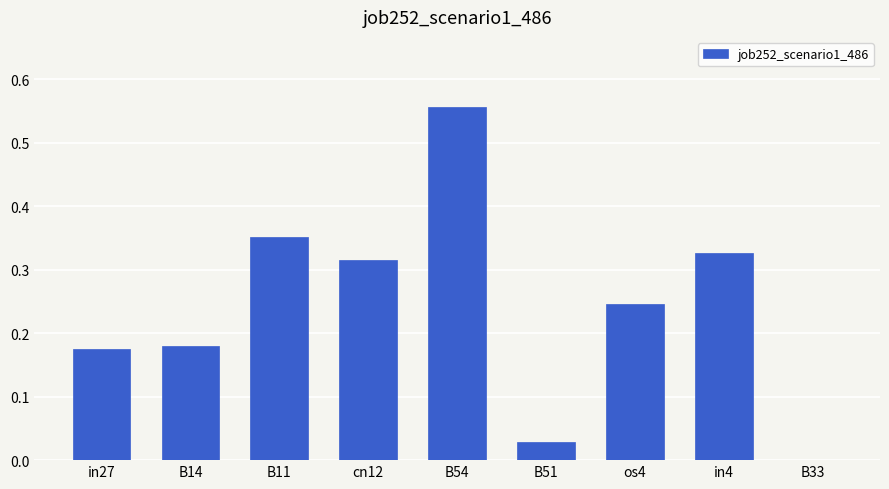

The chart shows a value of 0.8 at B54. True or false?

False